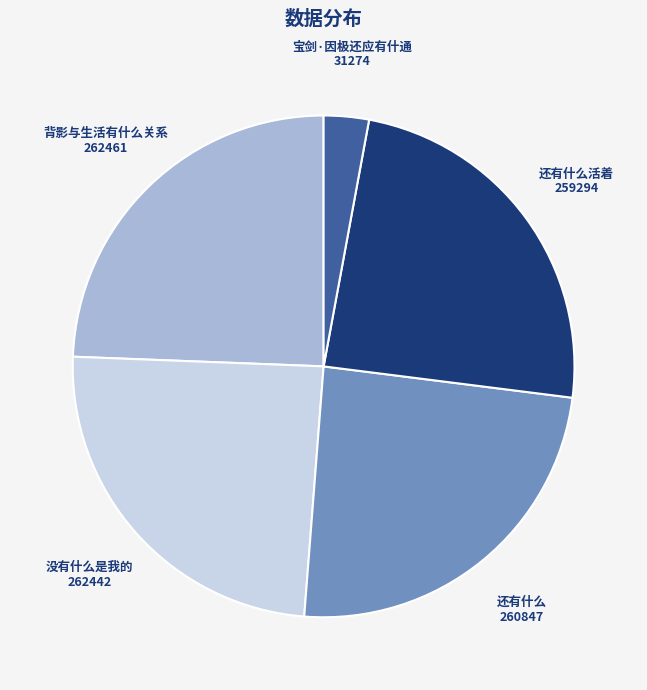

Is there any slice that represents more than half of the pie?

No